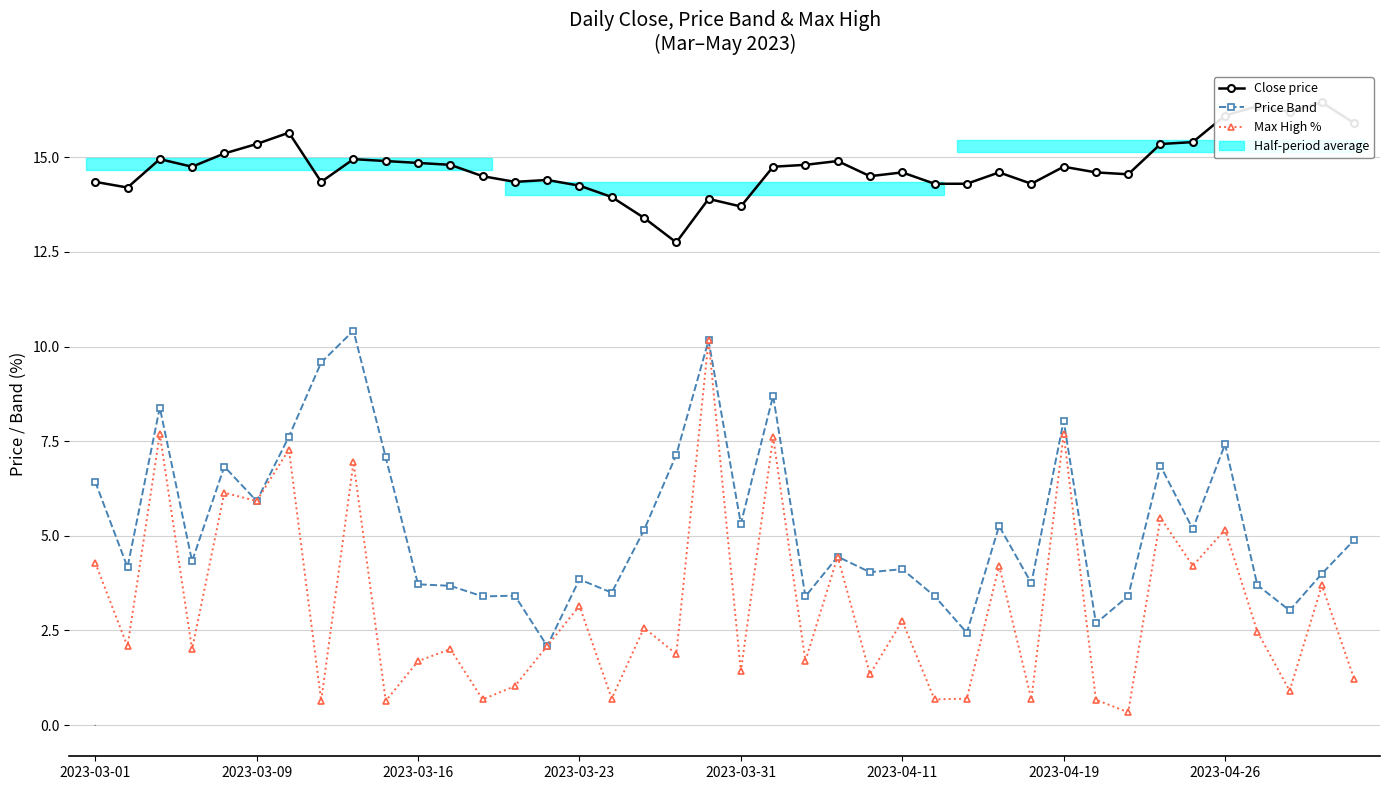

What position from the left is 2023-04-11?

26